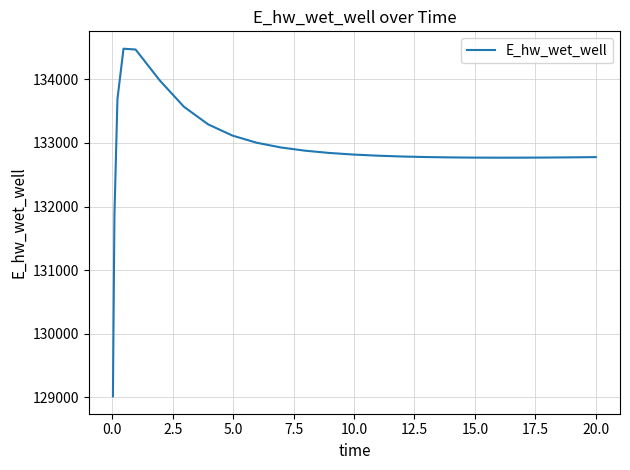

How many values exceed 132799?

13